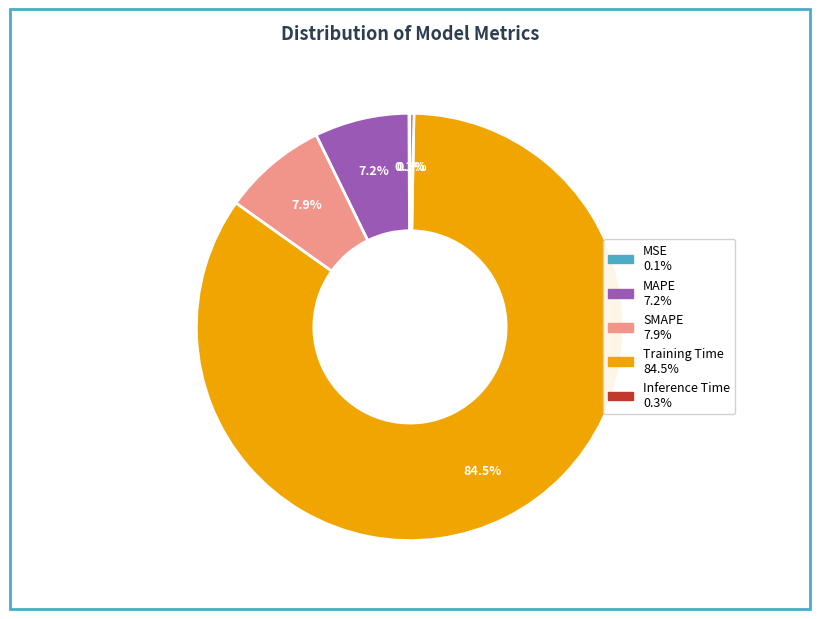

Between MAPE and Training Time, which is larger?

Training Time